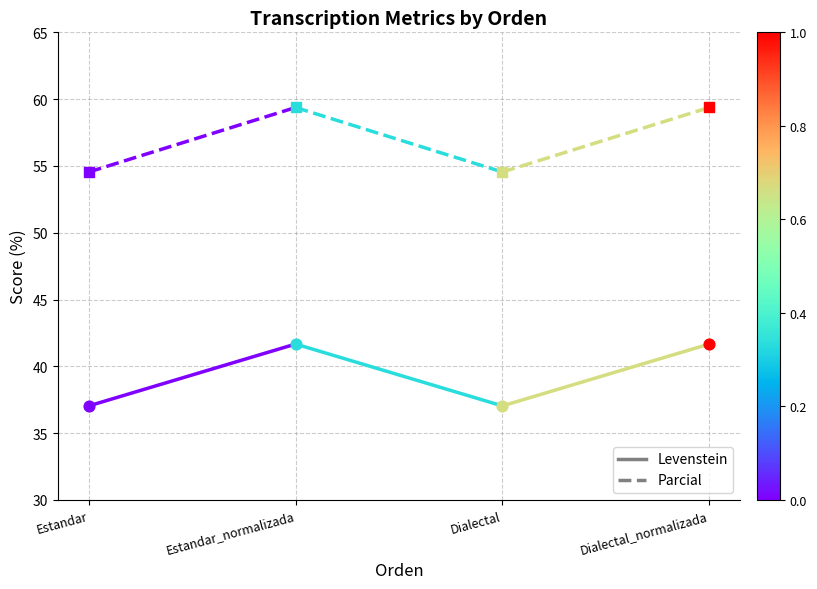

At which category is the sum across all series the highest?

Estandar_normalizada